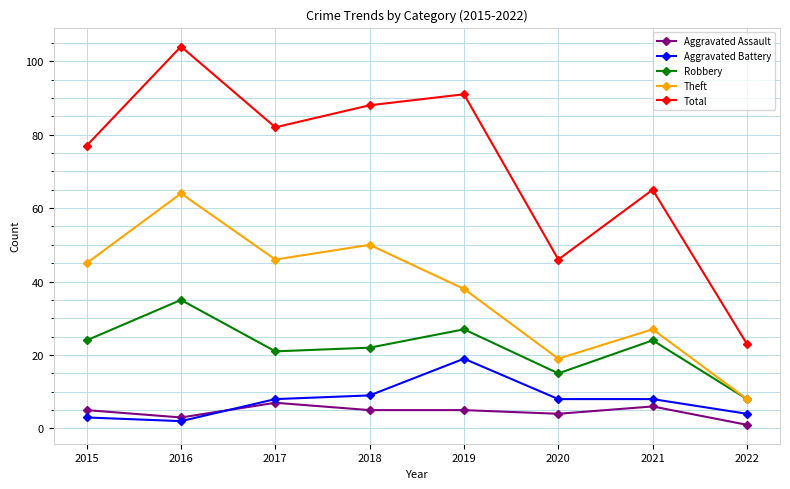

What is the spread (max minus min) of values at 2020?

42